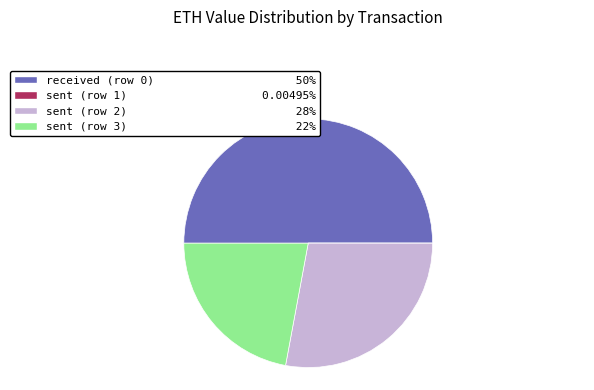

Do sent (row 3) and received (row 0) together represent more than half of the pie?

Yes